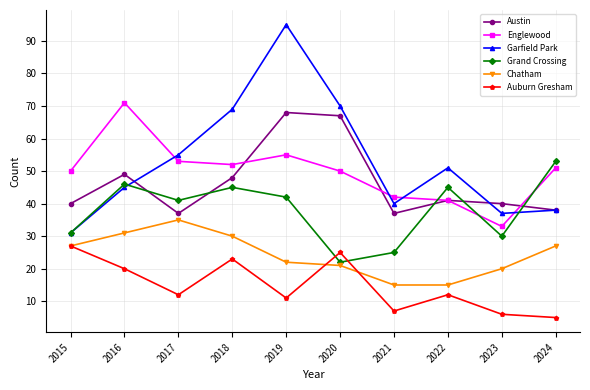

What is the spread (max minus min) of values at 2024?

48